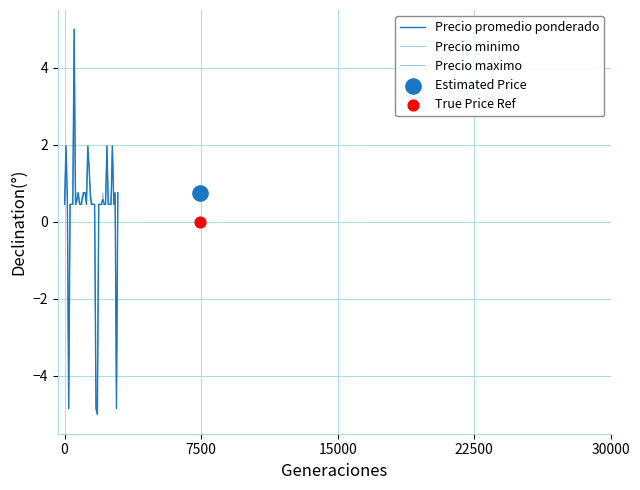

Which series has the widest spread of Y values?

Precio promedio ponderado